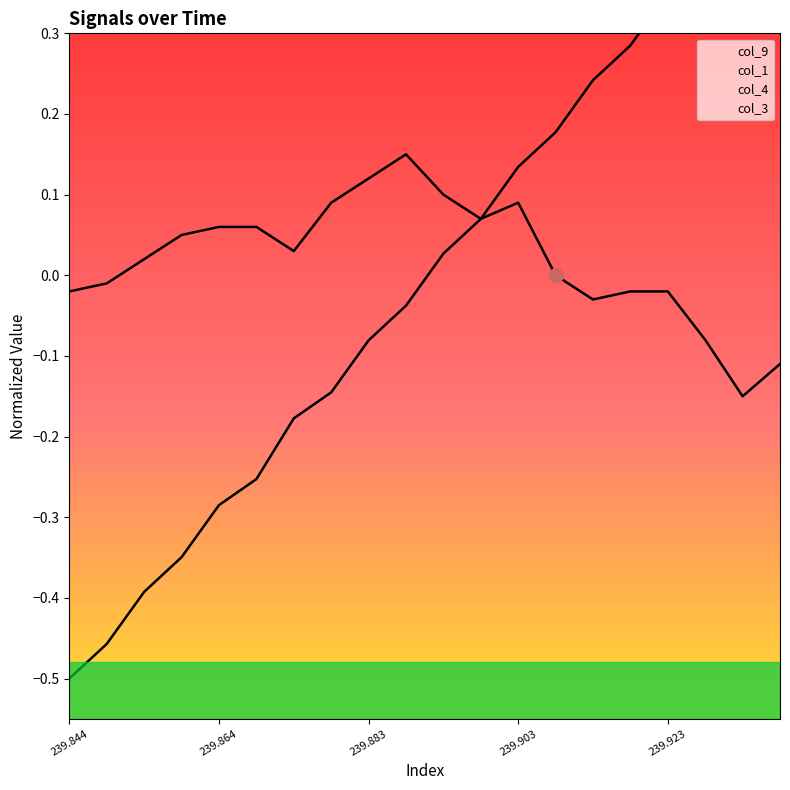

At which label does col_9 reach its minimum?

239.844